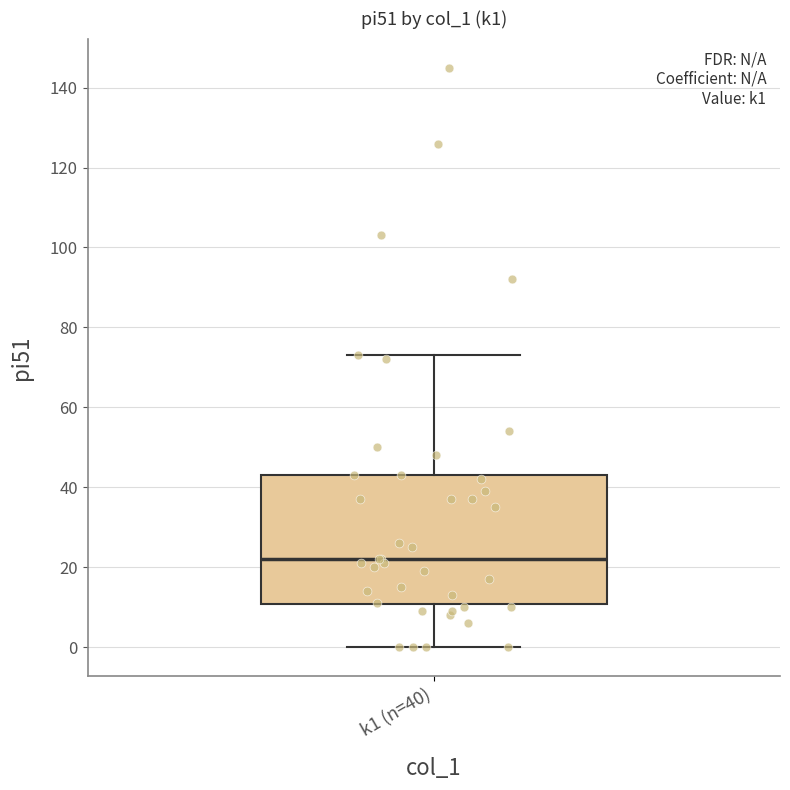

Transcribe this box plot: give where the median line is, the range the box spans, and where the two whiskers end, as read against the y-axis. The values are not printed on the chart, so give them approximately, as read against the axis.

median 22, box 10 to 44, whiskers 0 to 74